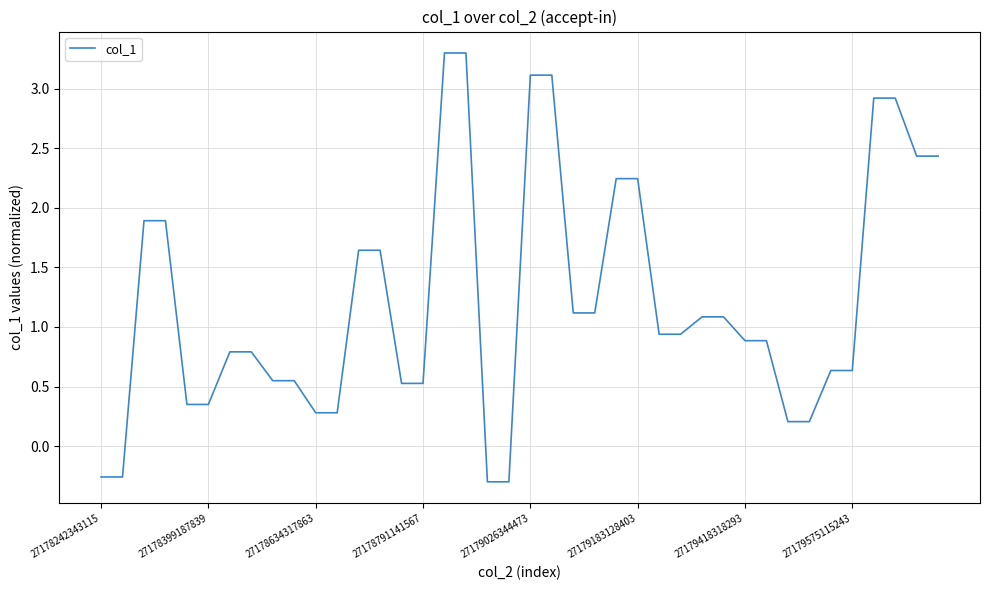

What is the maximum value shown in the chart?

3.3